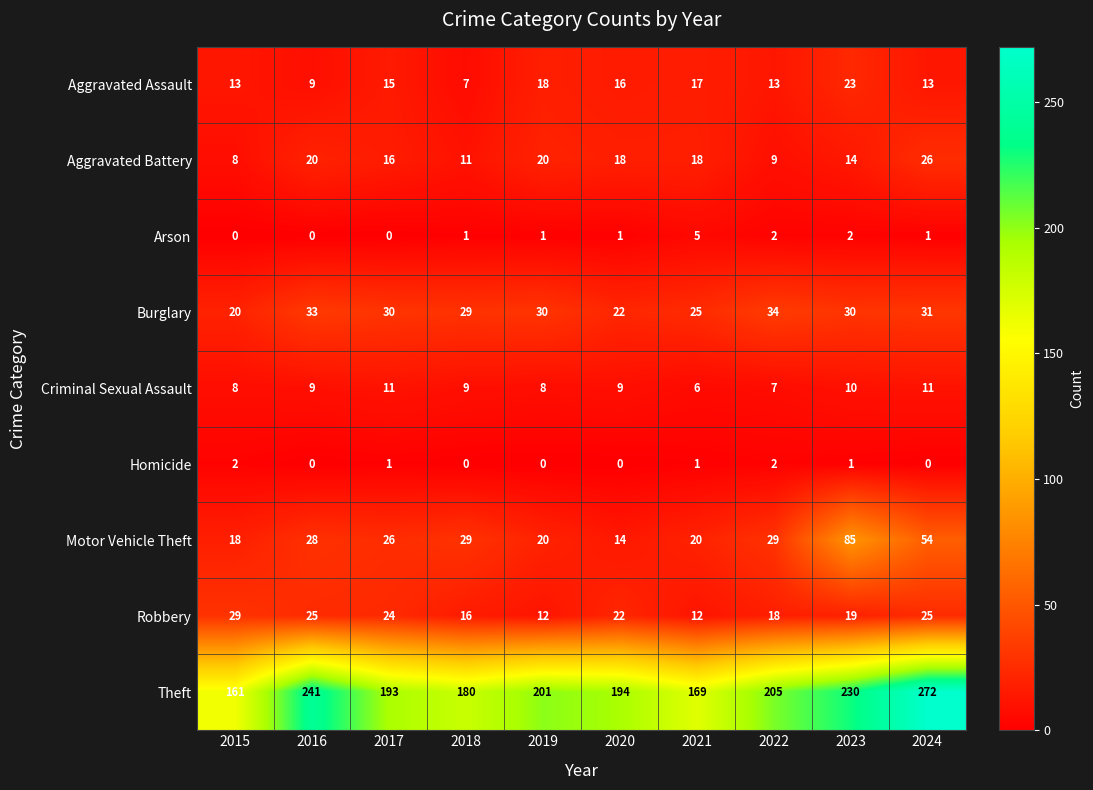

How many data points in Robbery are less than 22?

5